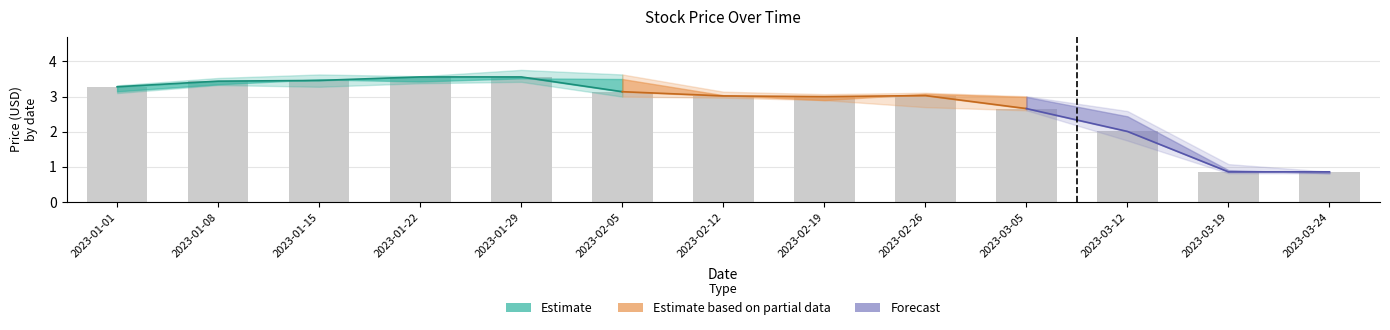

What is the difference between the maximum and second lowest values in the Open series?

2.6